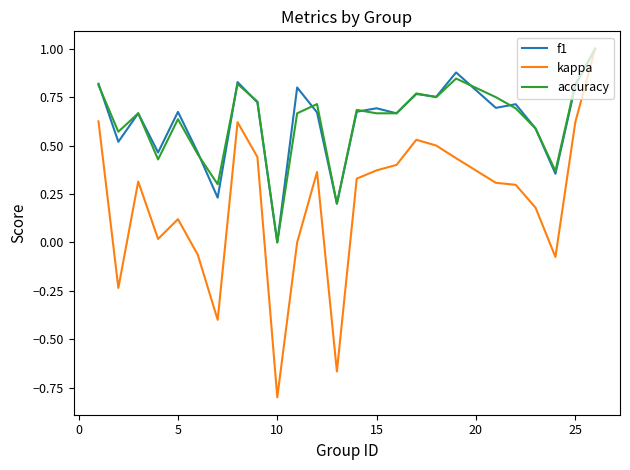

What are all the series names shown in the legend?

f1, kappa, accuracy